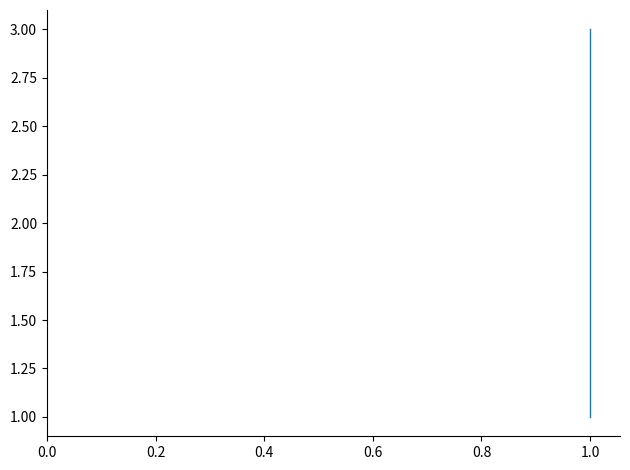

How many lines are shown in the chart?

1